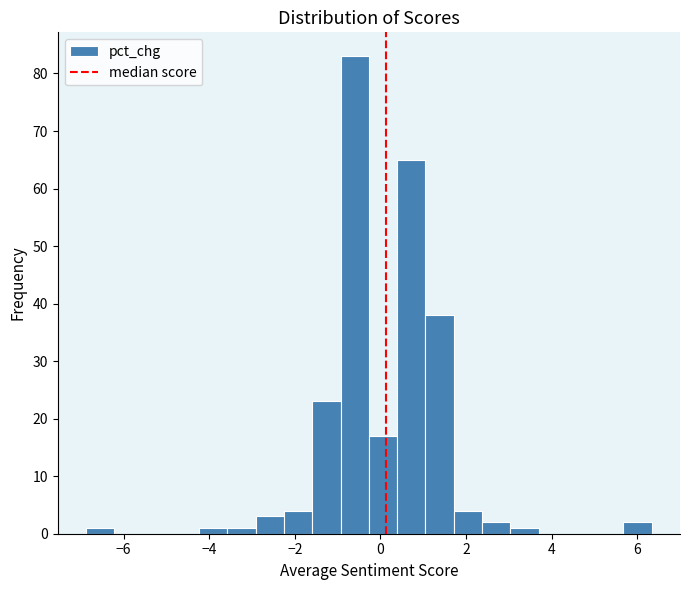

Around what value on the x-axis is the tallest bar? Give the approximate position of its centre, as read against the axis.

-0.6